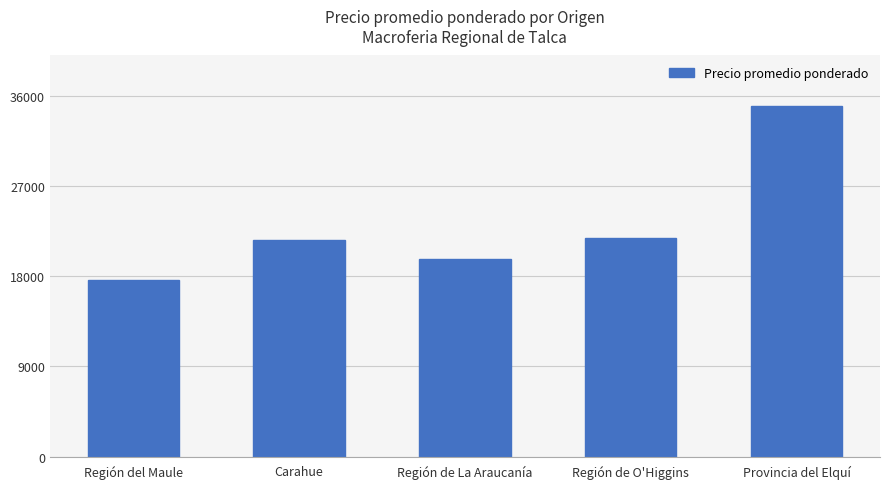

Reading left to right, what are all the values shown in this chart?

Región del Maule=17600	Carahue=21583	Región de La Araucanía=19667	Región de O'Higgins=21833	Provincia del Elquí=35000